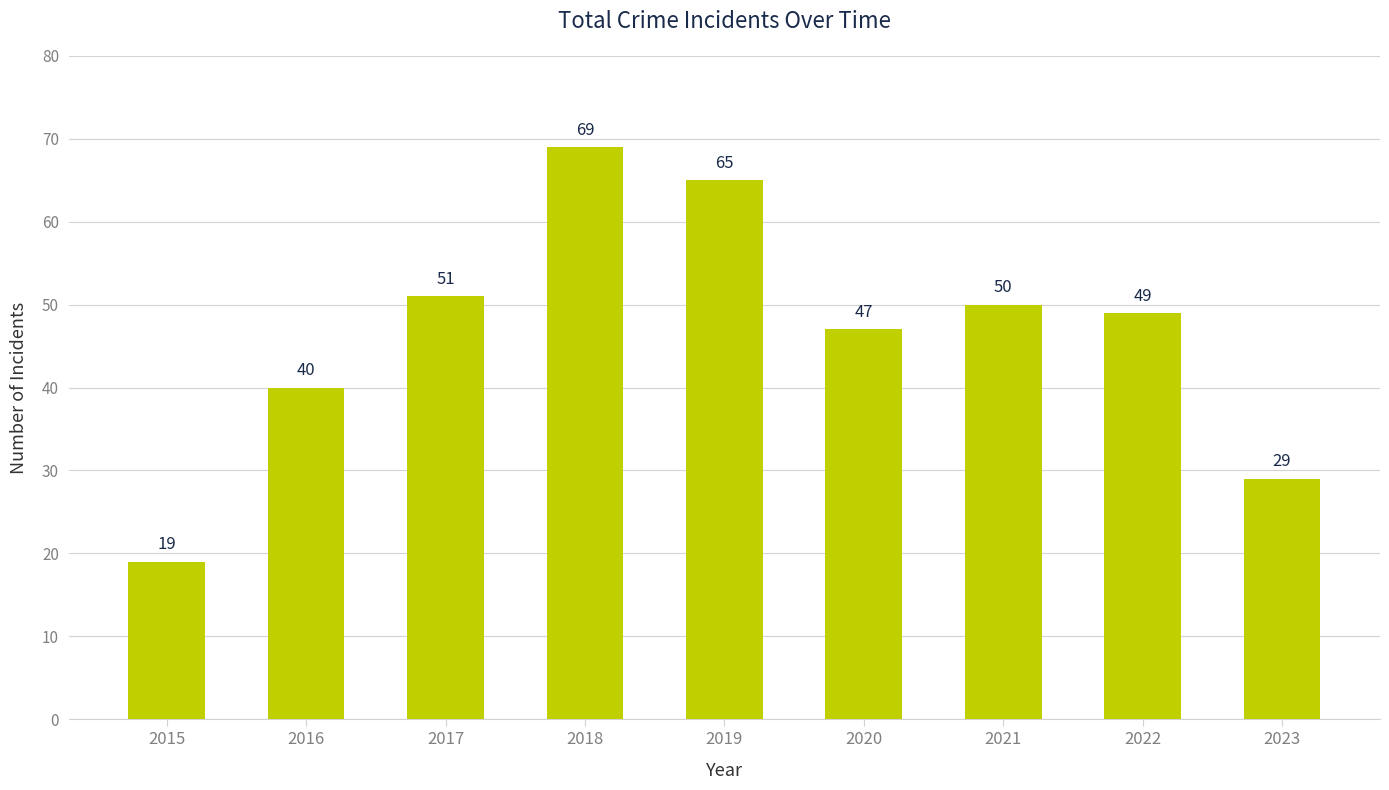

Does the chart contain any negative values?

No